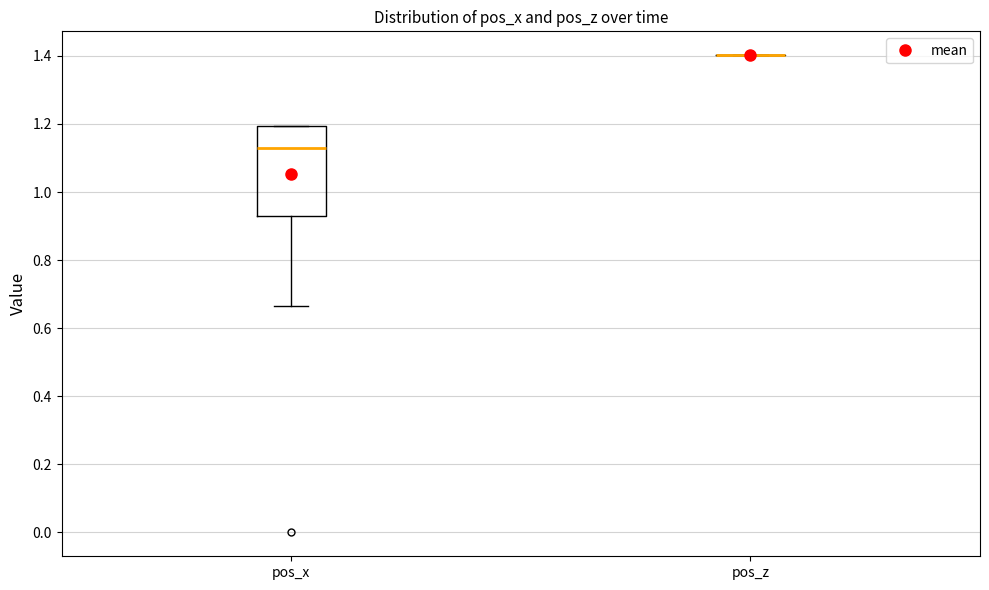

Reading left to right, read every box against the y-axis: the position of its median line, the range the box covers, and the ends of its whiskers. The values are not printed on the chart, so give them approximately, as read against the axis.

pos_x: median 1.12, box 0.92 to 1.20, whiskers 0.66 to 1.20
pos_z: box collapsed to a line at 1.40, whiskers 1.40 to 1.40